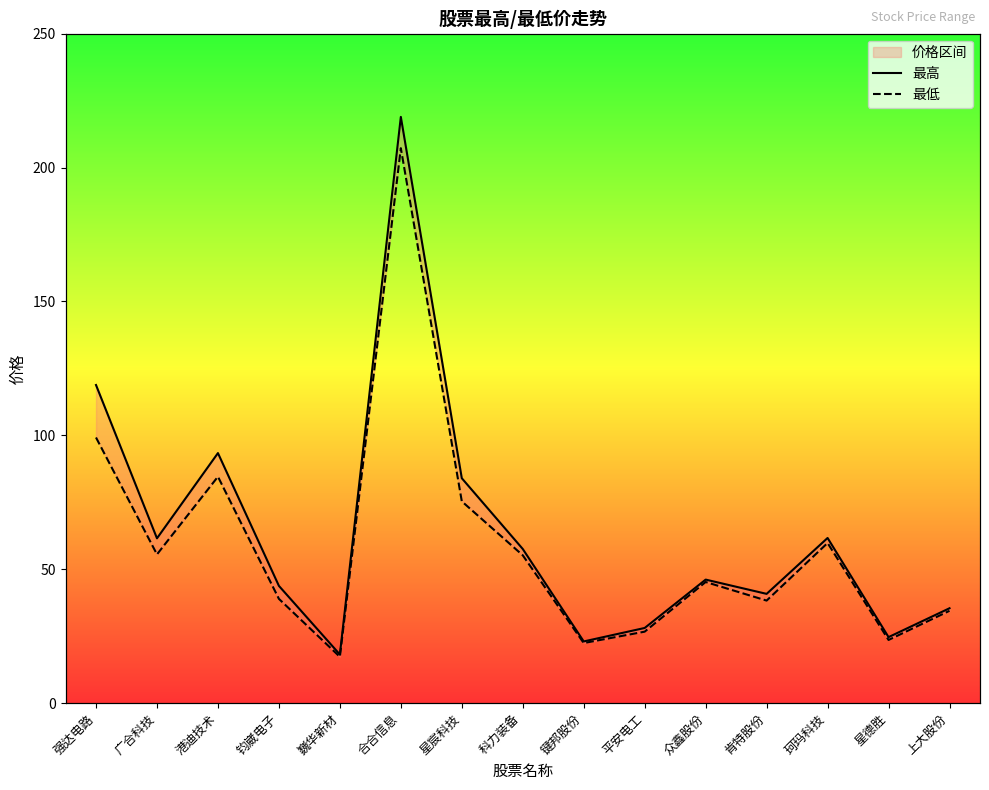

List the labels in order of 最低 value, smallest first.

巍华新材, 键邦股份, 星德胜, 平安电工, 上大股份, 肯特股份, 钧崴电子, 众鑫股份, 科力装备, 广合科技, 珂玛科技, 星宸科技, 港迪技术, 强达电路, 合合信息